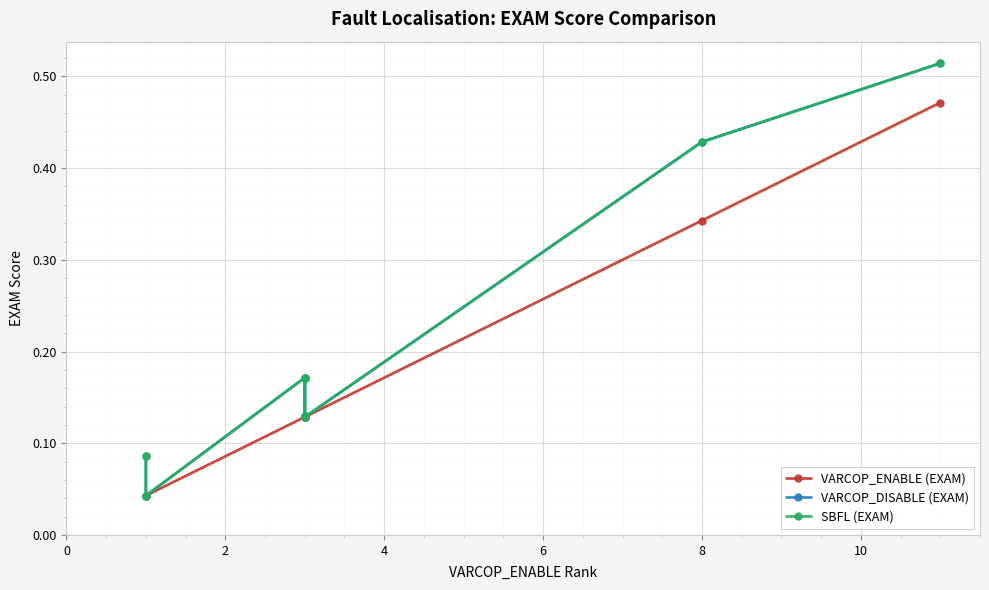

Which series has the largest total across all categories?

VARCOP_DISABLE (EXAM)